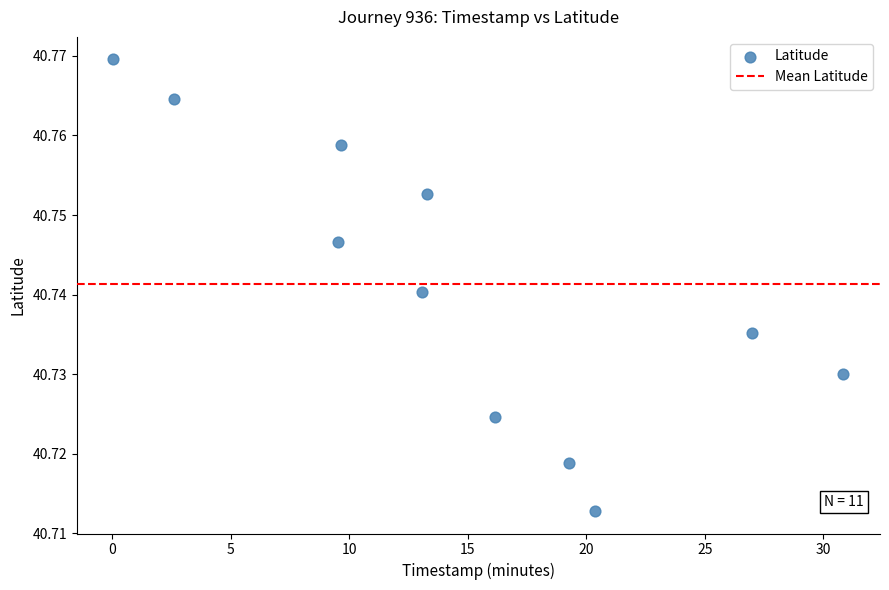

What is the range of X values (max minus min)?

30.8